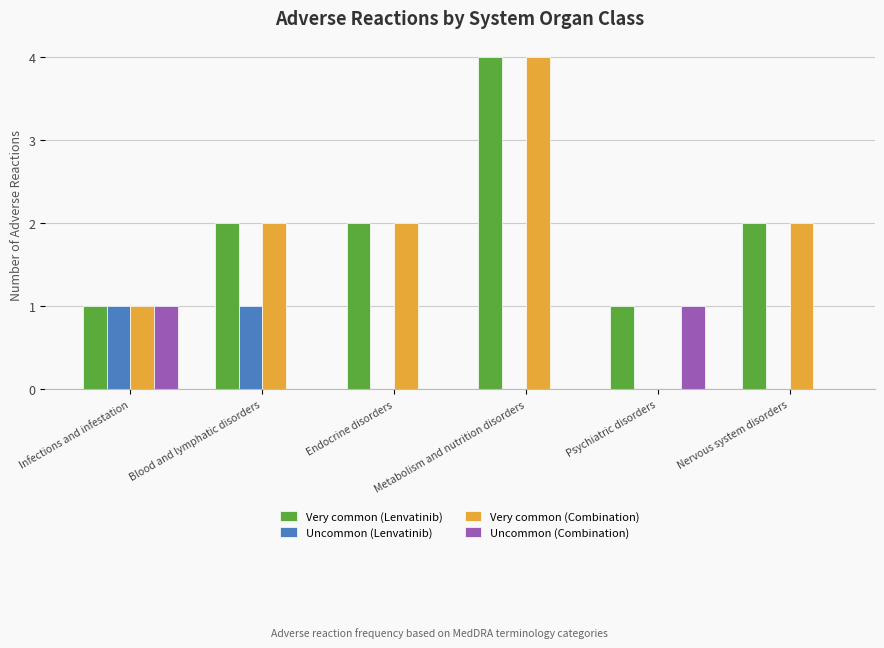

How many groups of bars are there?

6